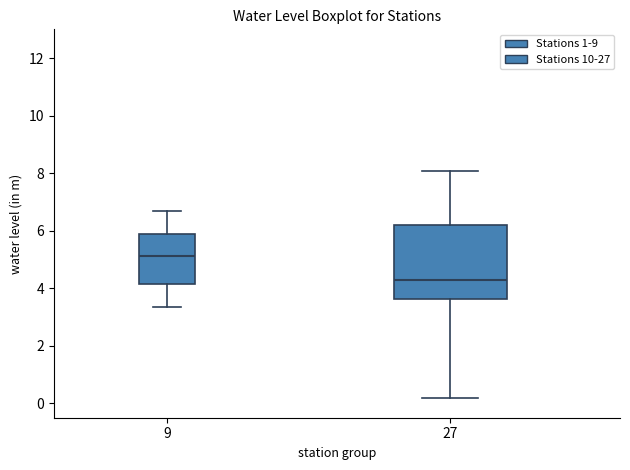

Where does the lower whisker of the box at x = 9 end on the y-axis? The values are not printed on the chart, so give them approximately, as read against the axis.

3.4